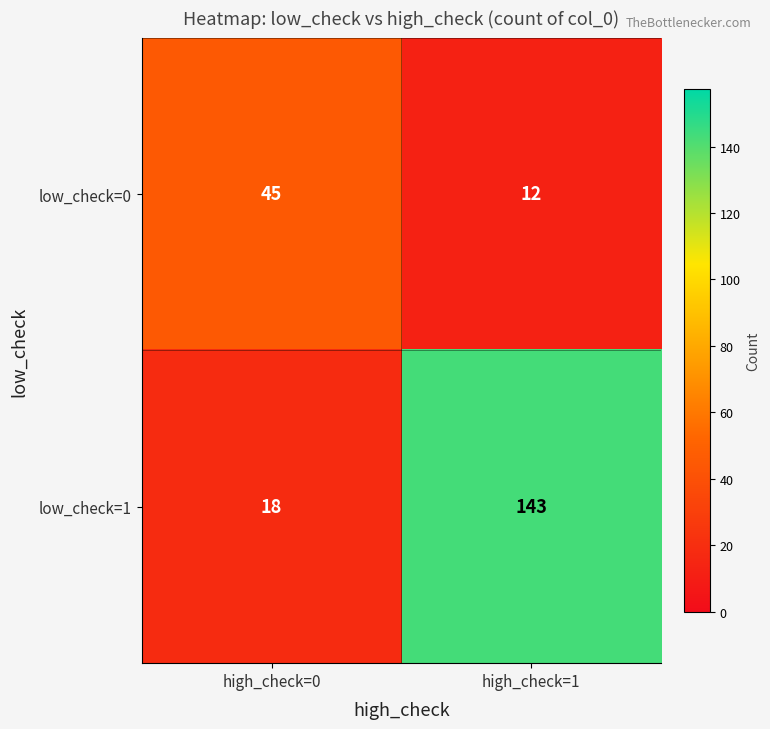

What is the total value across all series at high_check=0?

63